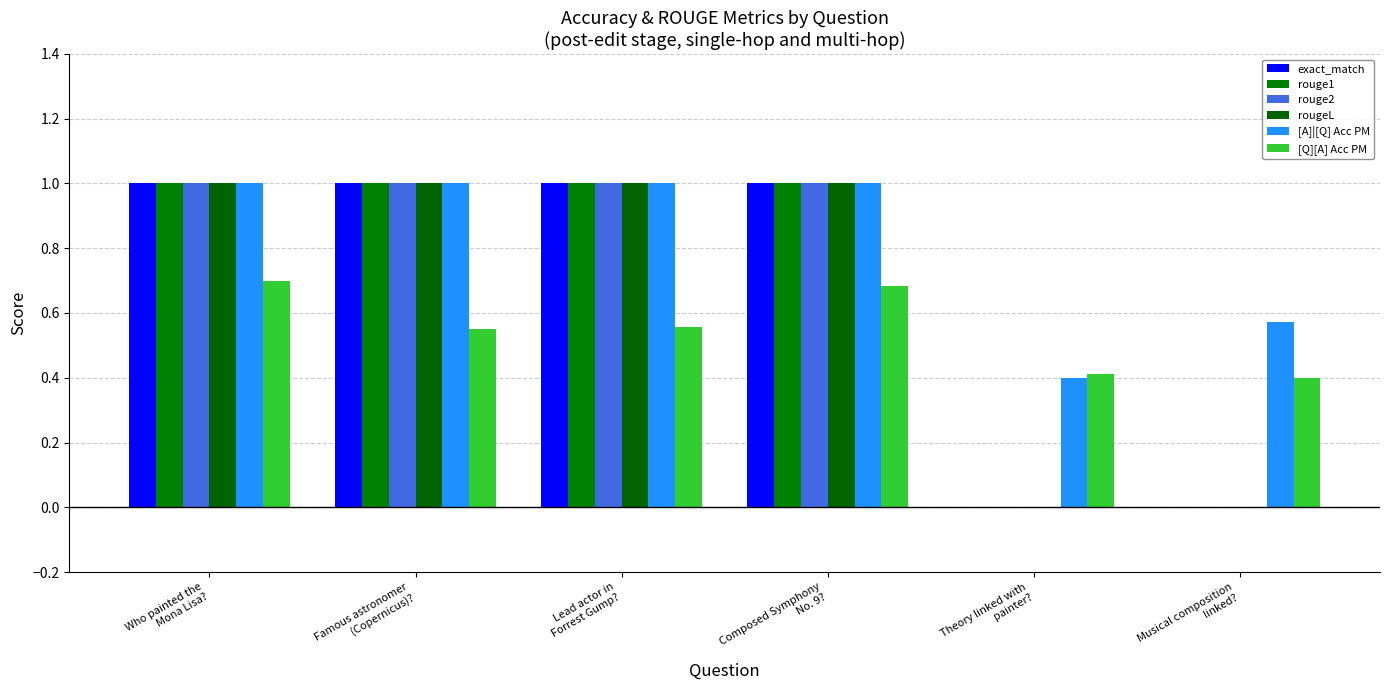

Reading left to right, transcribe all the data shown in this chart.

exact_match: 1.0	1.0	1.0	1.0	0.0	0.0
rouge1: 1.0	1.0	1.0	1.0	0.0	0.0
rouge2: 1.0	1.0	1.0	1.0	0.0	0.0
rougeL: 1.0	1.0	1.0	1.0	0.0	0.0
[A]|[Q] Acc PM: 1.0	1.0	1.0	1.0	0.4	0.6
[Q][A] Acc PM: 0.7	0.6	0.6	0.7	0.4	0.4